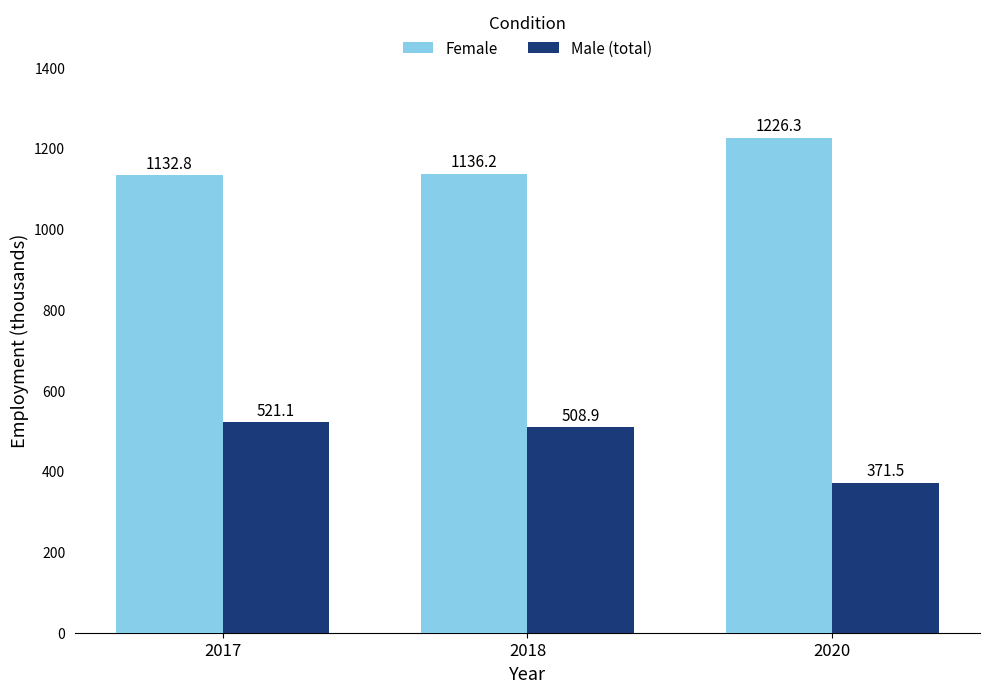

True or false: Female has a value of 1132.8 at 2017.

True